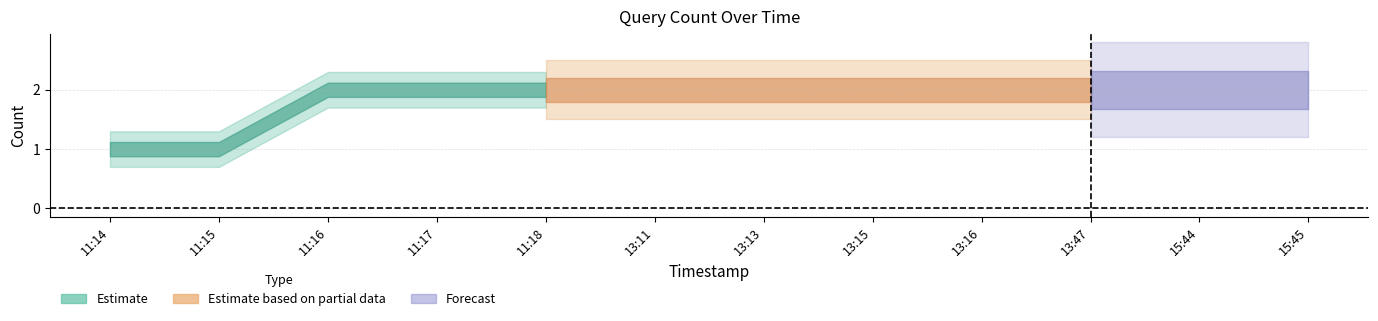

What is the ratio of the value at 2019-05-22 13:13:00 to the value at 2019-05-22 13:47:00?

1.0